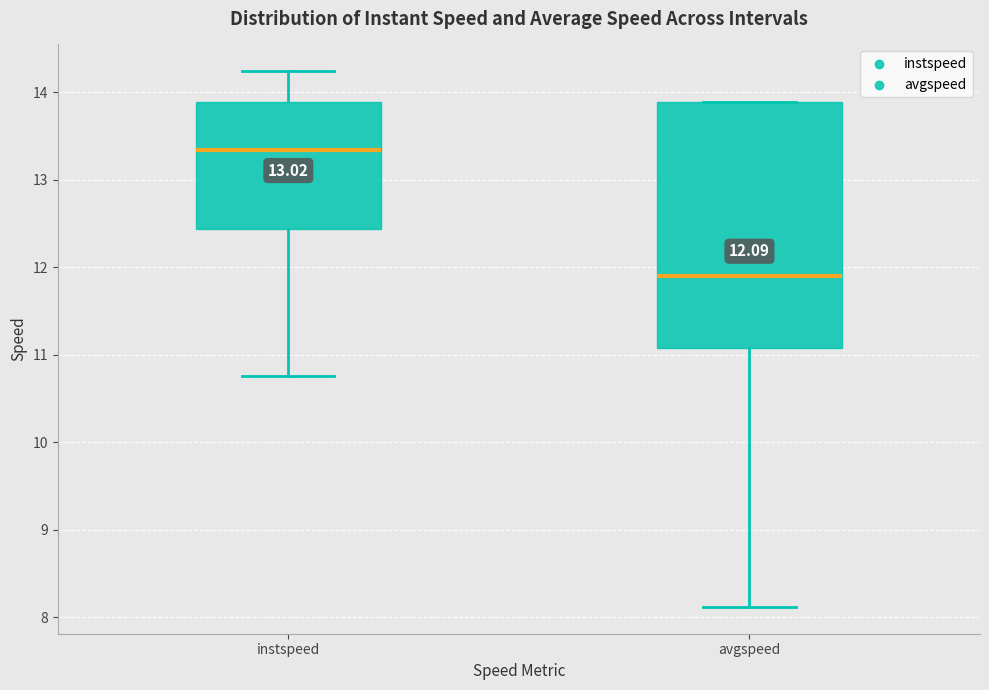

Comparing the boxes themselves (not the whiskers), which one is the tallest?

avgspeed